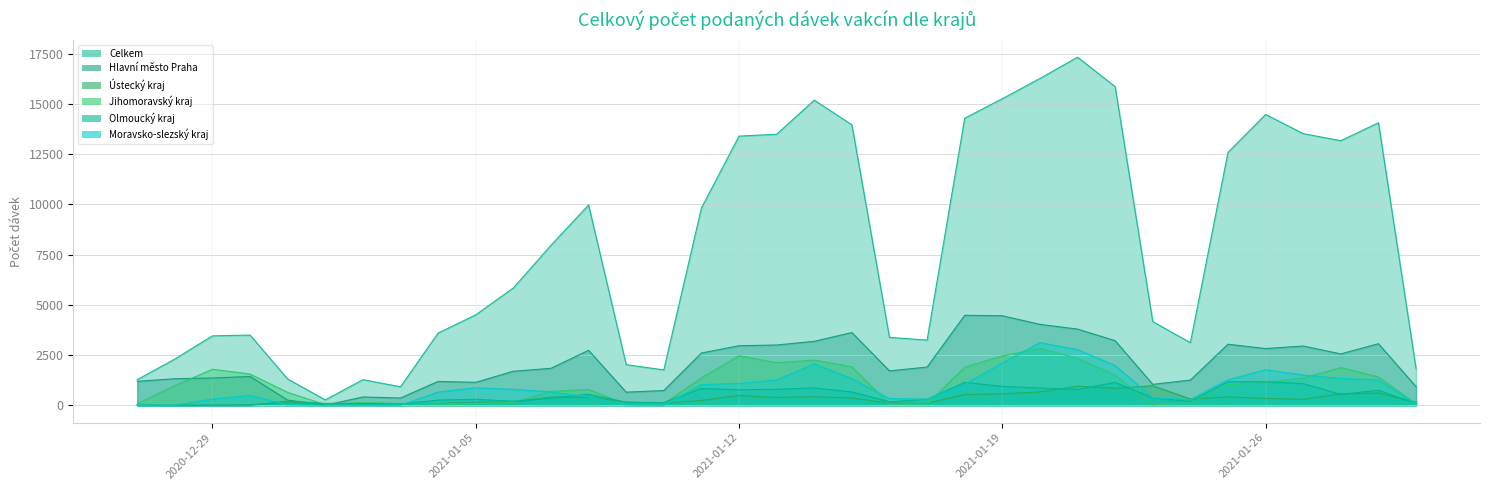

What is the spread (max minus min) of values at 03.01.2021?

920